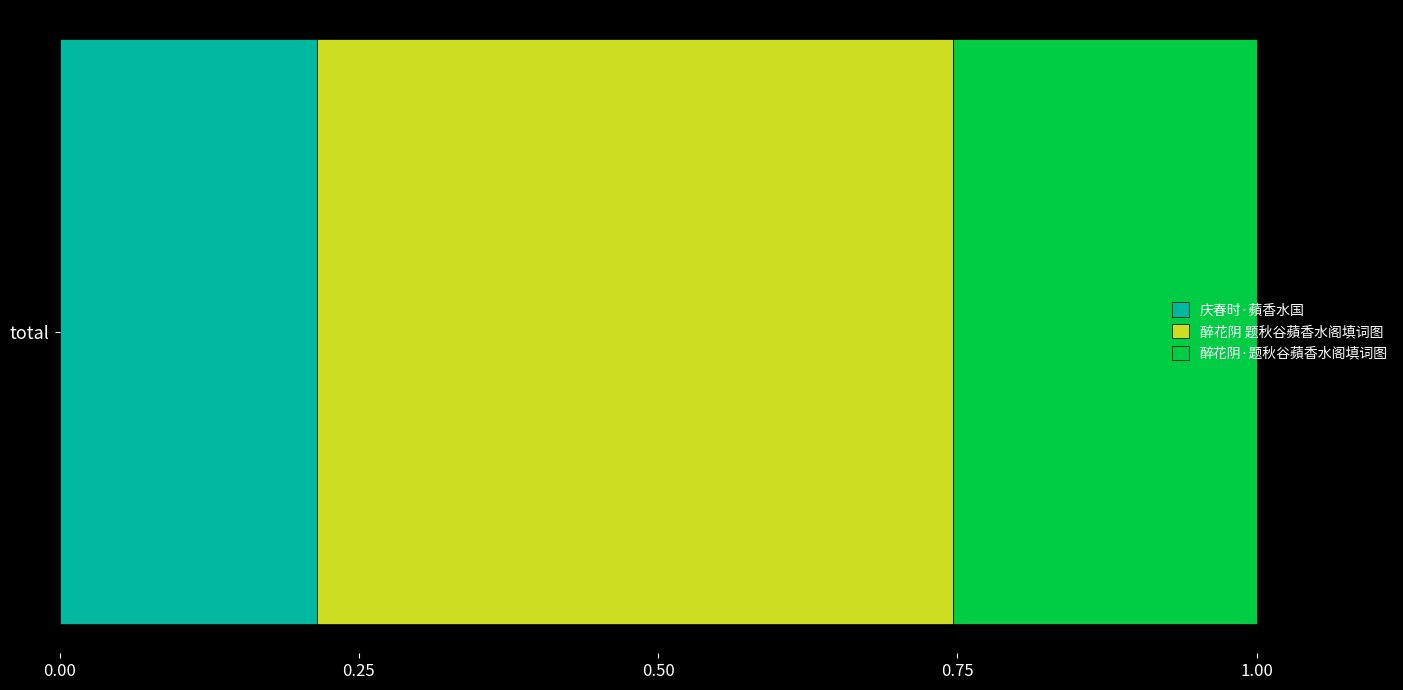

Reading left to right, transcribe all the data shown in this chart.

庆春时·蘋香水国=309780	醉花阴 题秋谷蘋香水阁填词图=766456	醉花阴·题秋谷蘋香水阁填词图=366030